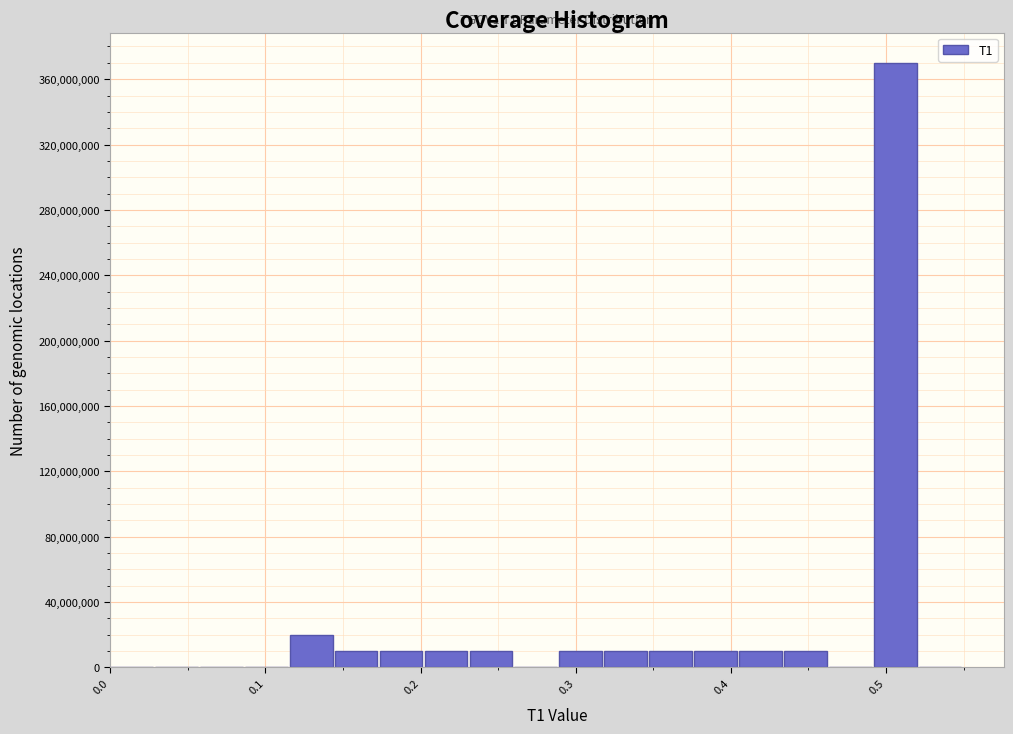

Around what value on the x-axis is the tallest bar? Give the approximate position of its centre, as read against the axis.

0.51